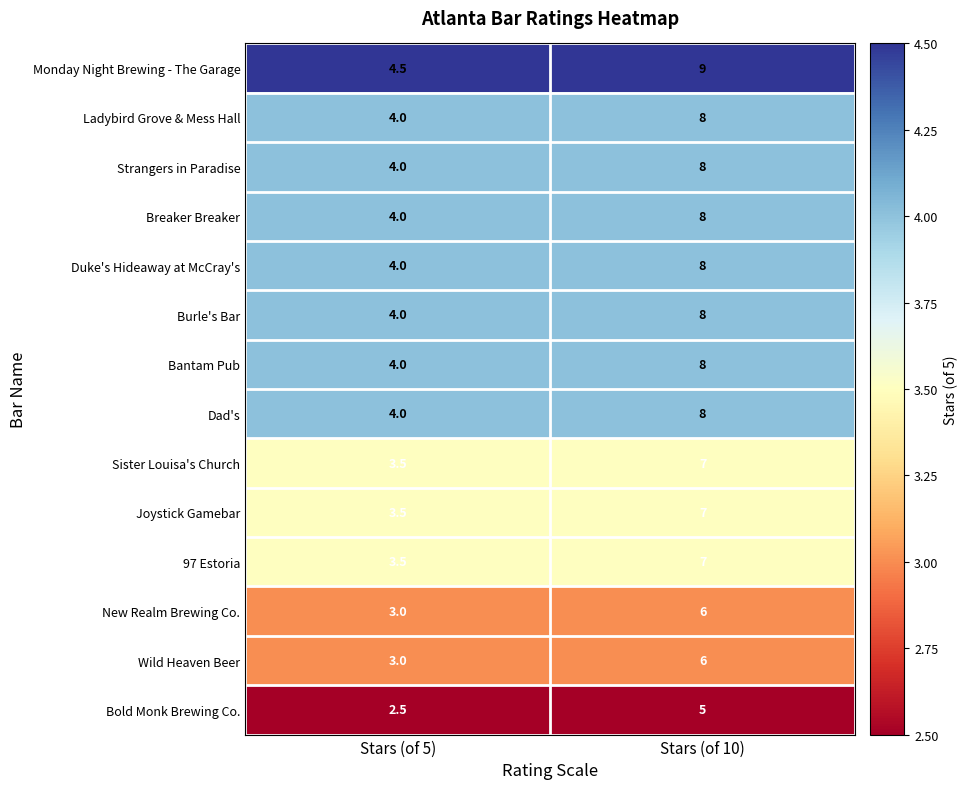

Reading left to right, extract all data points from this chart.

Monday Night Brewing - The Garage: 4.5	9.0
Ladybird Grove & Mess Hall: 4.0	8.0
Strangers in Paradise: 4.0	8.0
Breaker Breaker: 4.0	8.0
Duke's Hideaway at McCray's: 4.0	8.0
Burle's Bar: 4.0	8.0
Bantam Pub: 4.0	8.0
Dad's: 4.0	8.0
Sister Louisa's Church: 3.5	7.0
Joystick Gamebar: 3.5	7.0
97 Estoria: 3.5	7.0
New Realm Brewing Co.: 3.0	6.0
Wild Heaven Beer: 3.0	6.0
Bold Monk Brewing Co.: 2.5	5.0